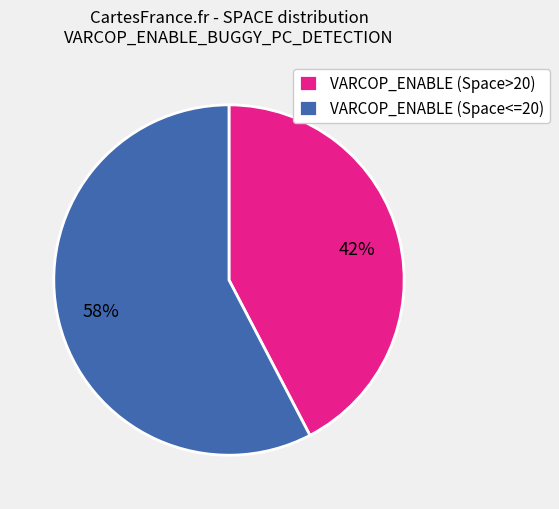

To the nearest percent, what is the average slice percentage?

50%